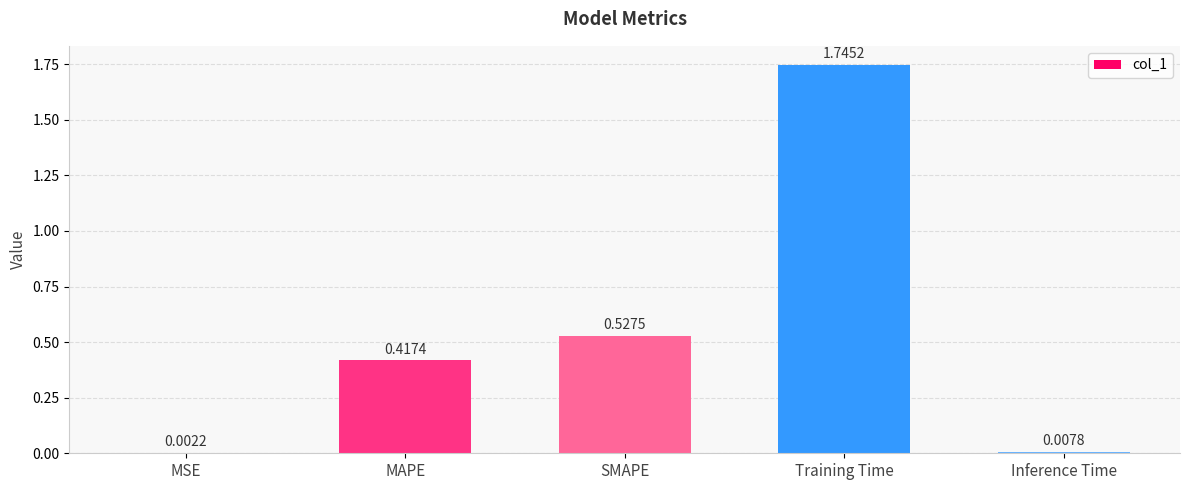

What is the sum of the values at MAPE and Training Time?

2.2